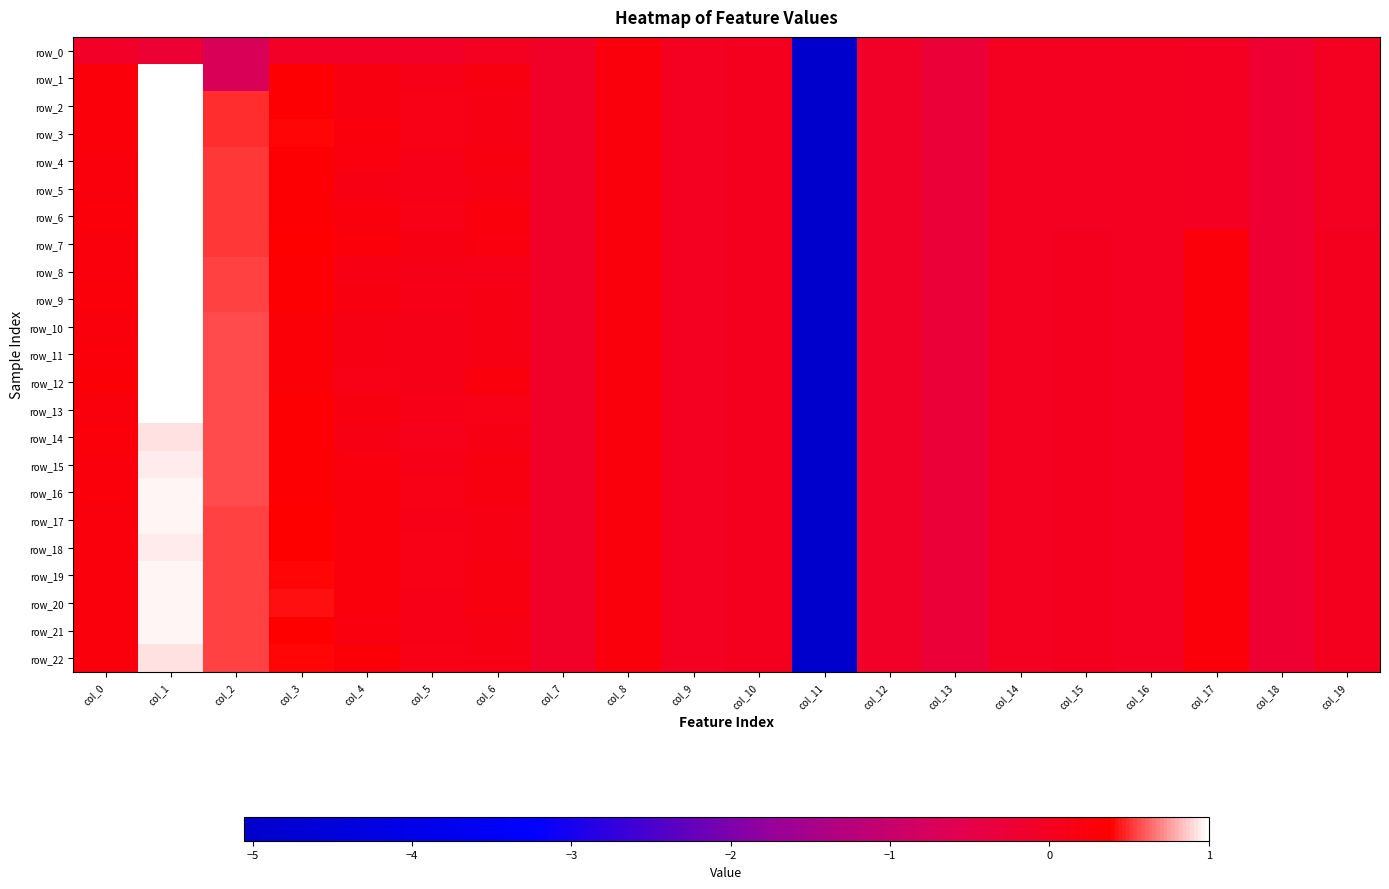

Is it true that row_17 equals 0.2 at col_3?

False